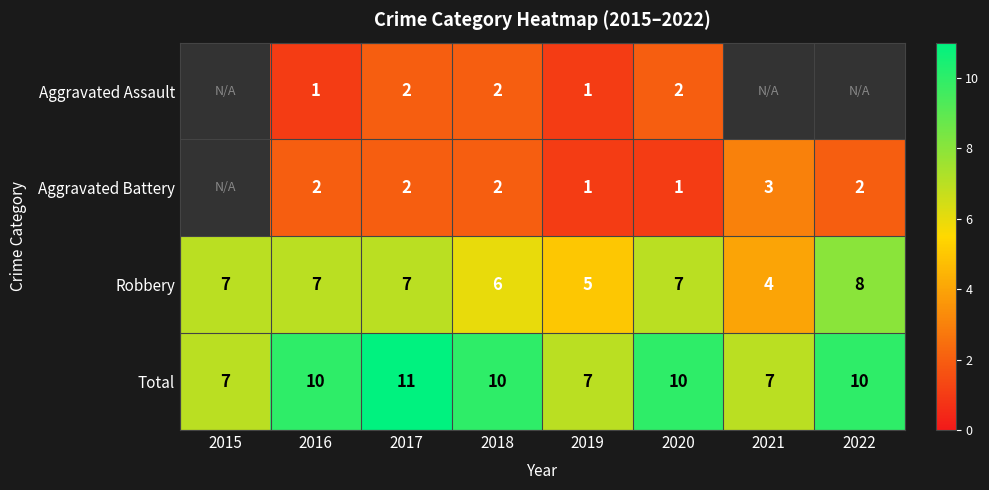

At 2020, list the series in order from largest to smallest.

Total, Robbery, Aggravated Assault, Aggravated Battery